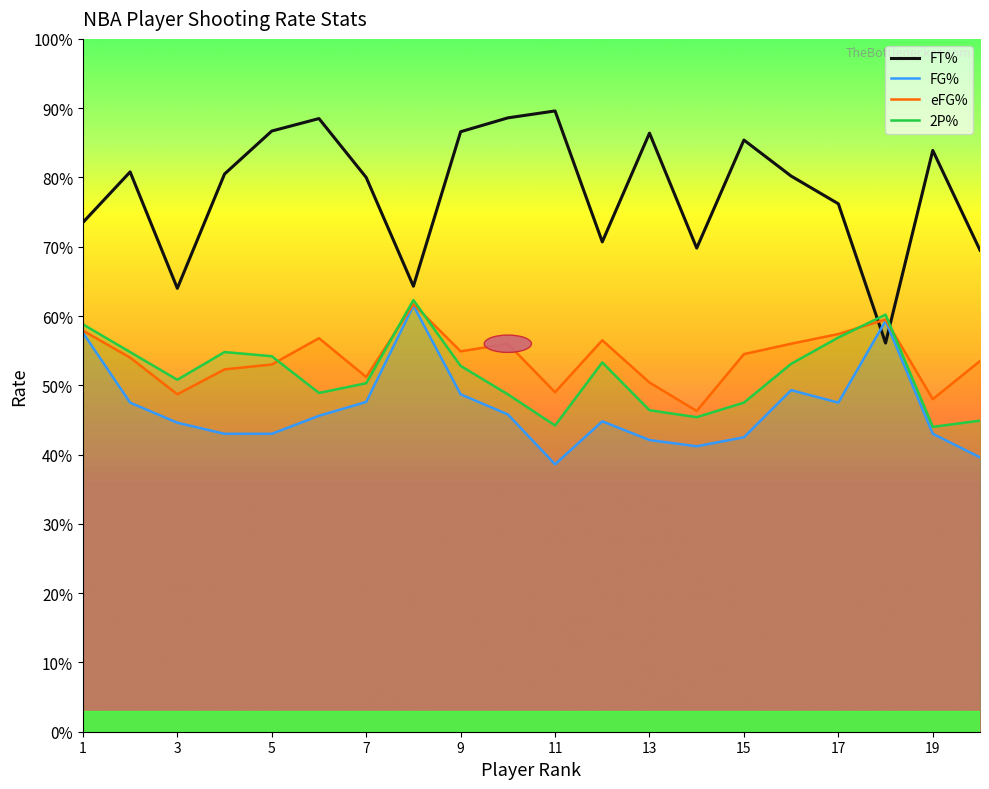

What are all the series names shown in the legend?

FT%, FG%, eFG%, 2P%